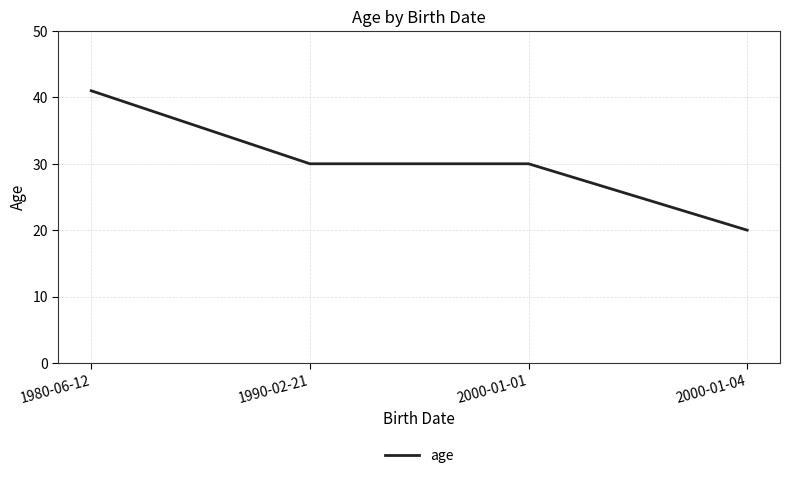

Reading left to right, extract all data points from this chart.

41	30	30	20